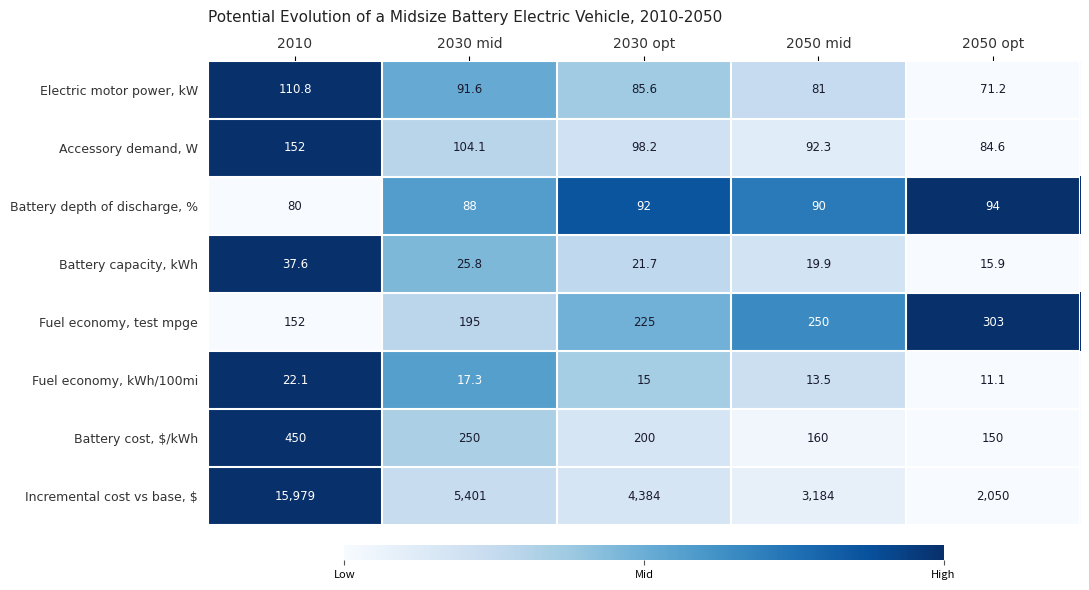

What is the maximum value shown in the chart?

15979.0